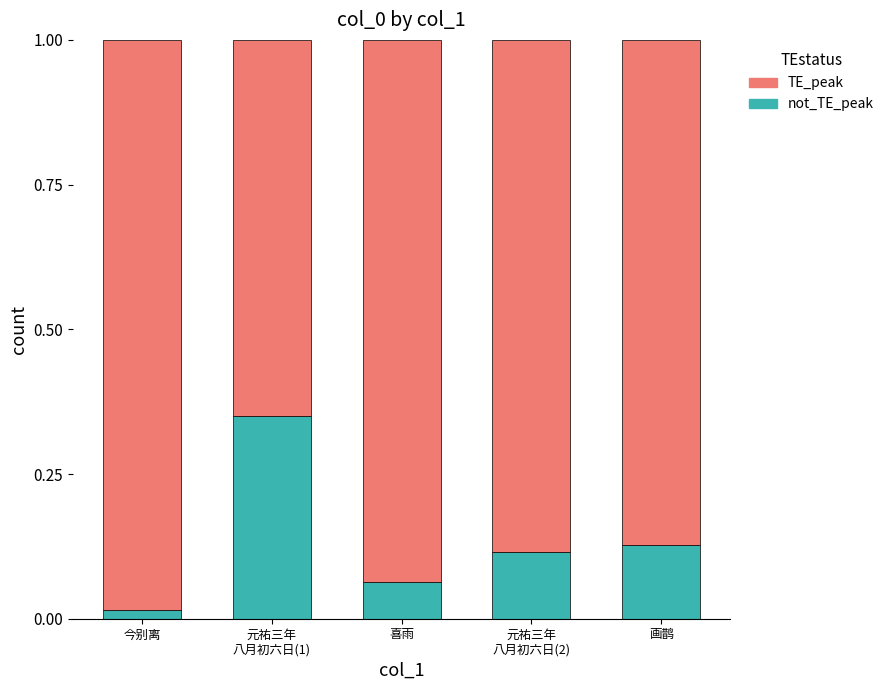

How many data points does each series have?

5